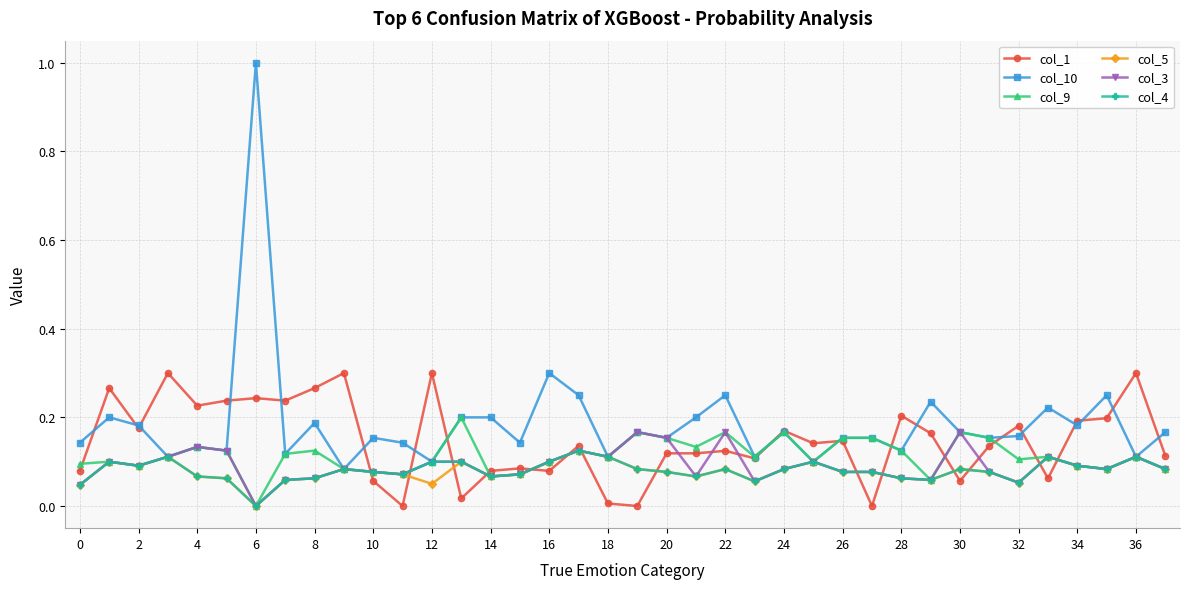

Which series has the widest spread of values?

col_10